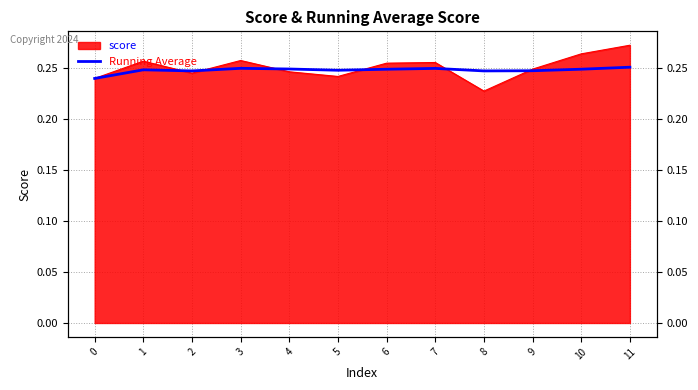

Reading right to left, transcribe all the data shown in this chart.

0.3	0.2	0.2	0.2	0.2	0.2	0.2	0.2	0.2	0.2	0.2	0.2